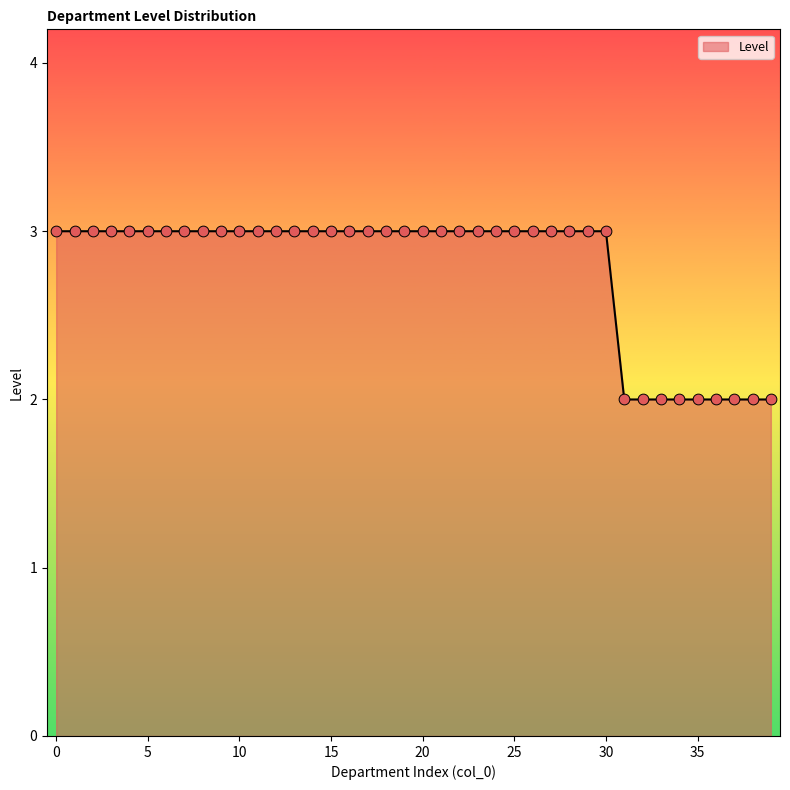

What is the greatest value displayed?

3